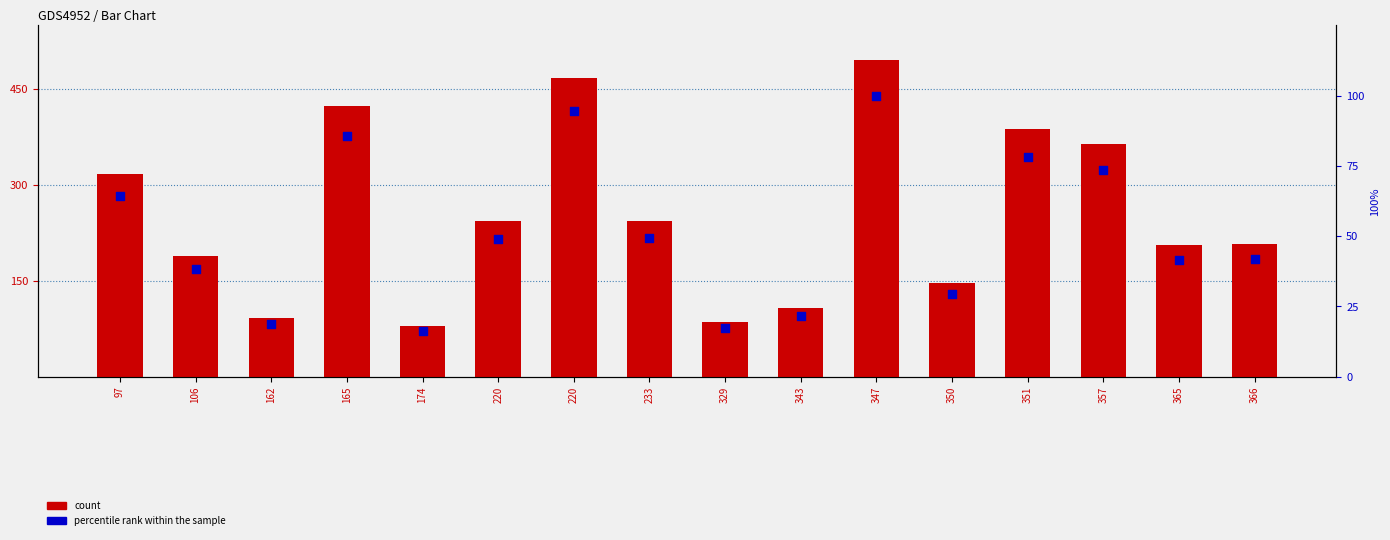

Which series reaches the minimum Y coordinate?

percentile rank within the sample